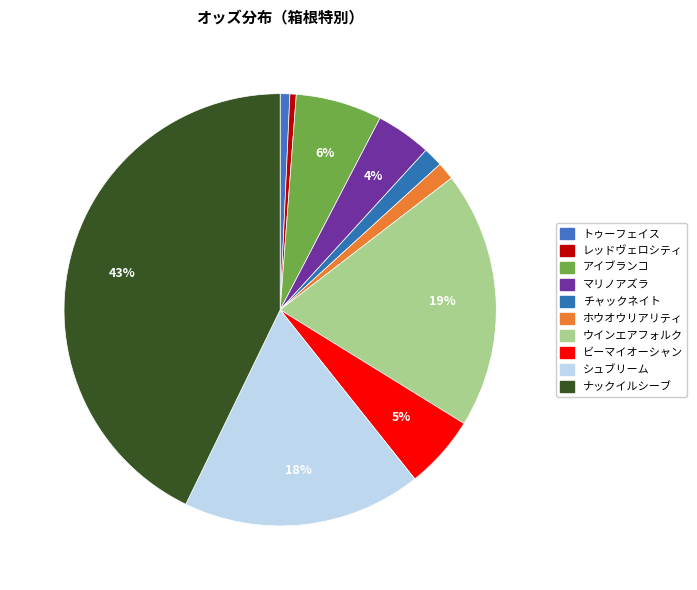

Is the sum of トゥーフェイス and ホウオウリアリティ greater than half?

No